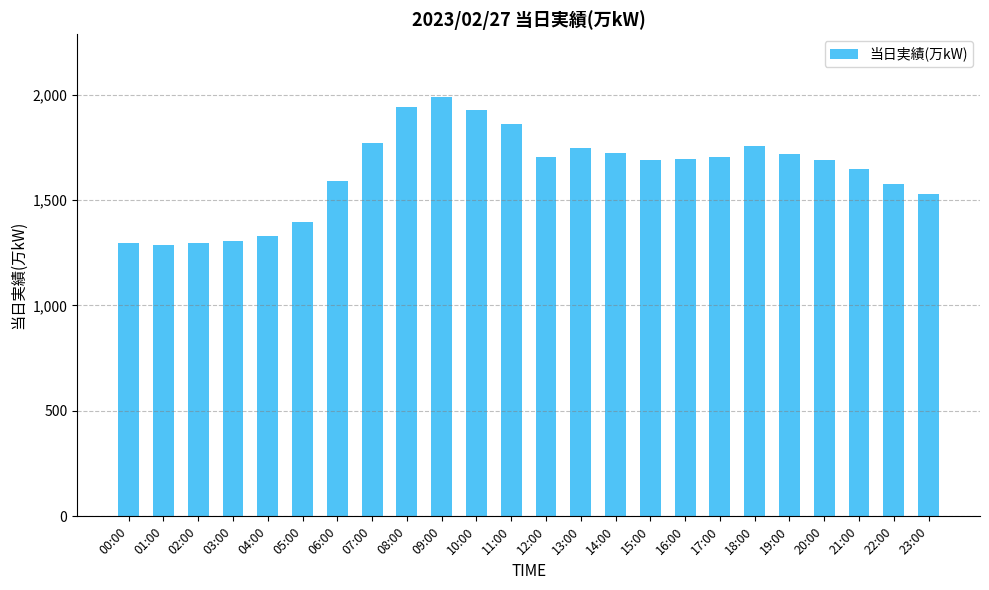

What position from the left is 17:00?

18